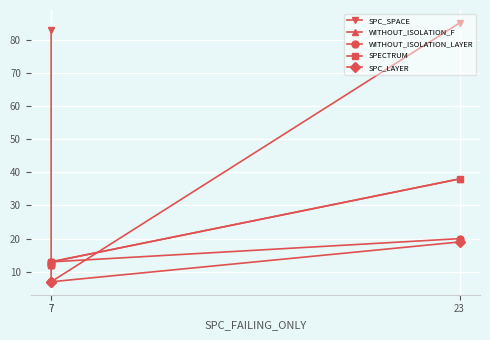

What is the average value of the SPC_SPACE series?

58